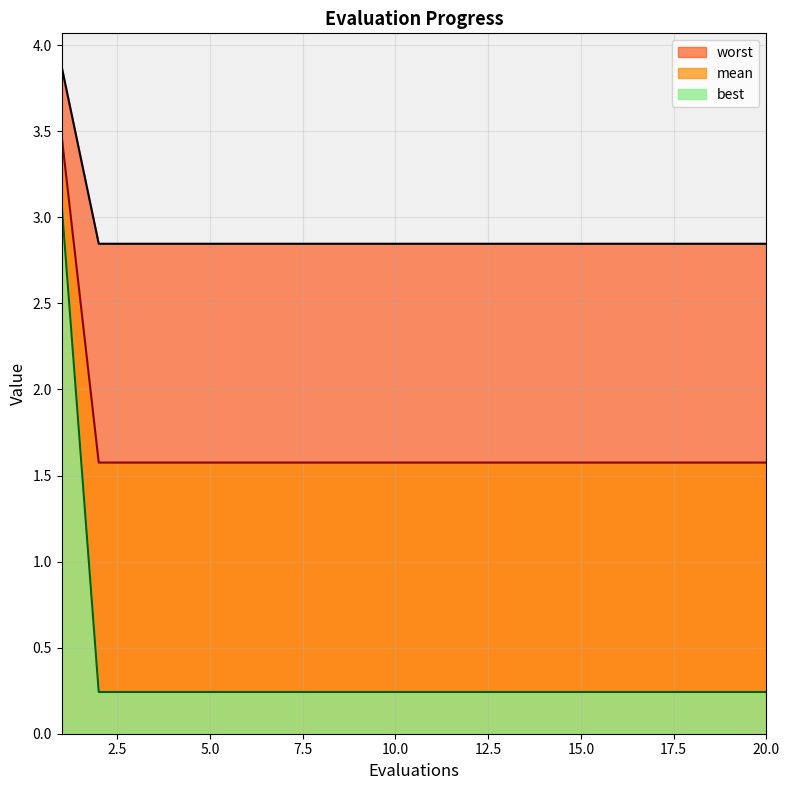

What is the difference between the maximum and minimum values in the worst series?

1.0